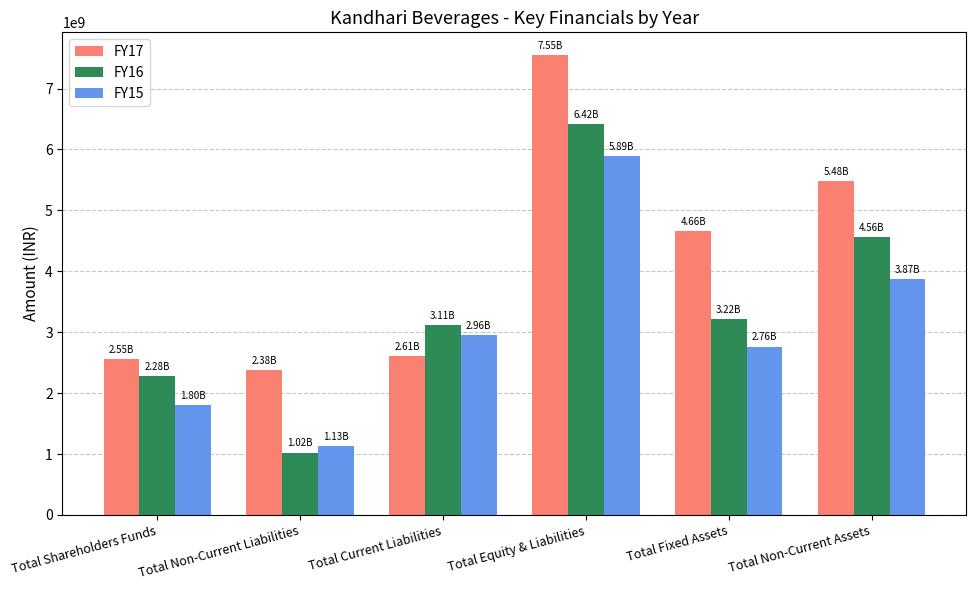

List the series in order of their peak value, highest first.

FY17, FY16, FY15